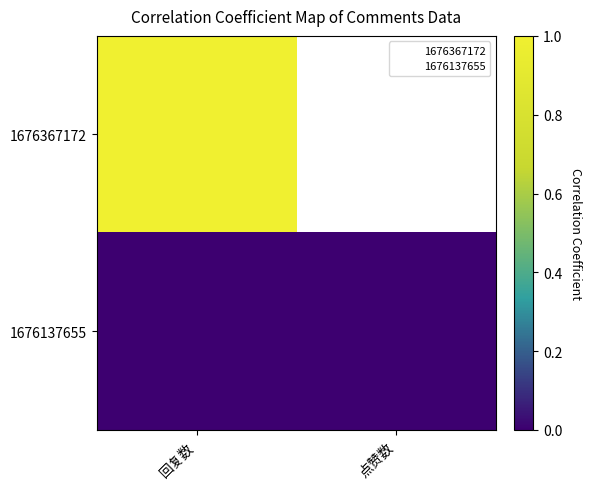

At which category is the sum across all series the highest?

回复数